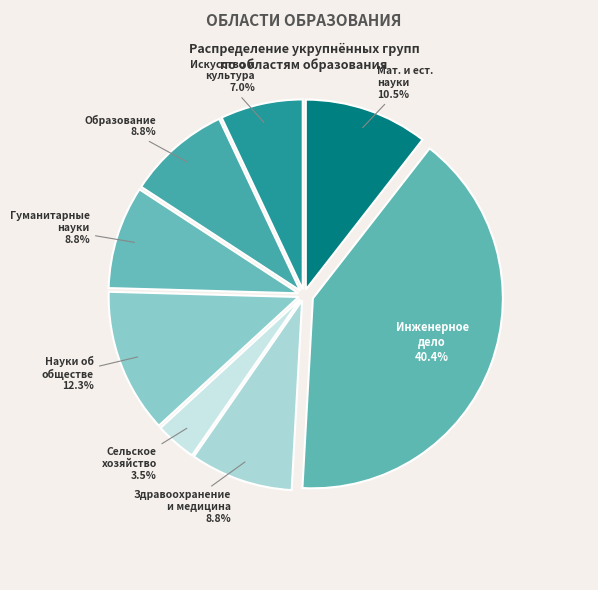

Rank the categories by value from lowest to highest.

Сельское хозяйство, Искусство и культура, Здравоохранение и медицинские науки, Гуманитарные науки, Образование, Математические и естественные науки, Науки об обществе, Инженерное дело, технологии и техника